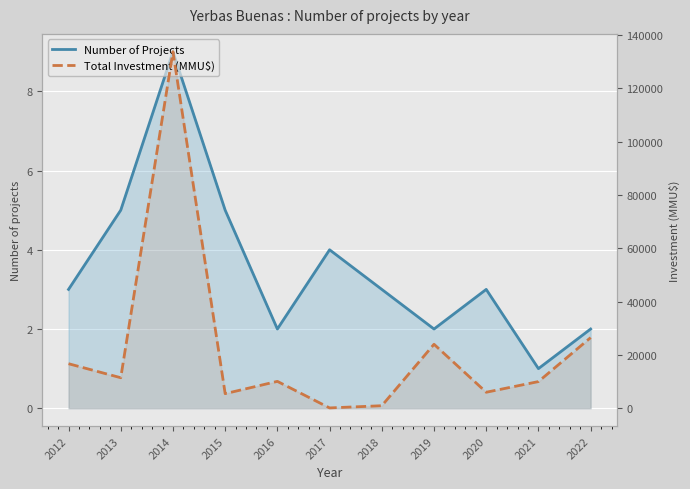

Is it true that Number of Projects equals 2 at 2016?

True